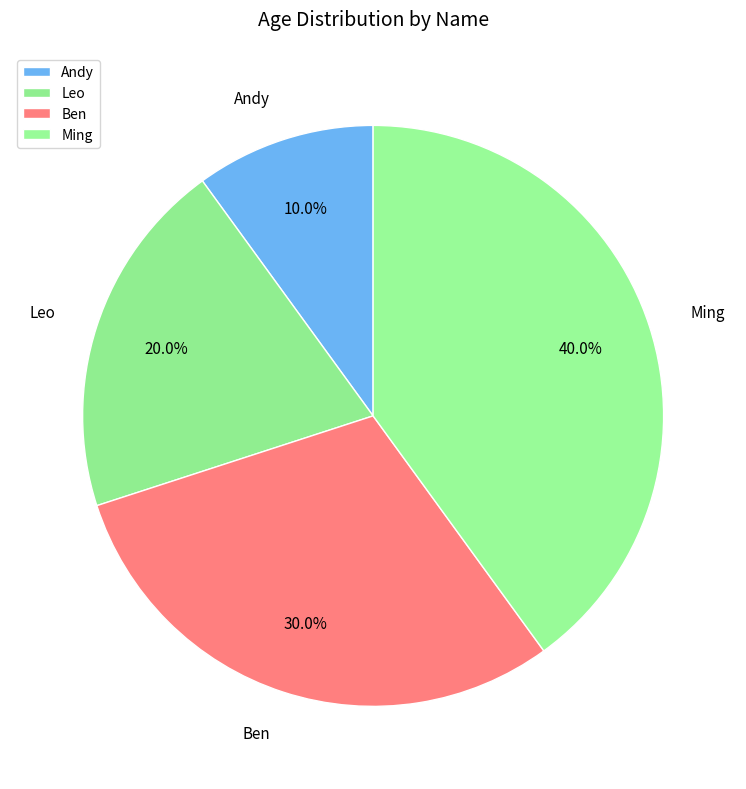

What portion of the pie excludes Leo?

80.0%